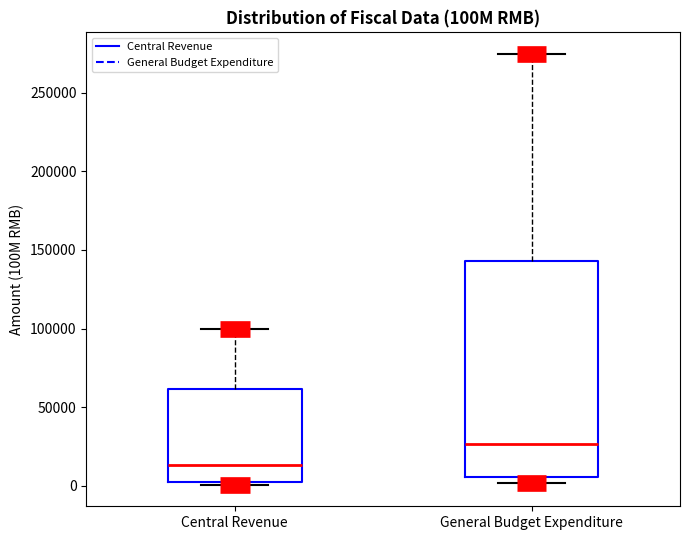

Comparing the boxes themselves (not the whiskers), which one is the tallest?

General Budget Expenditure